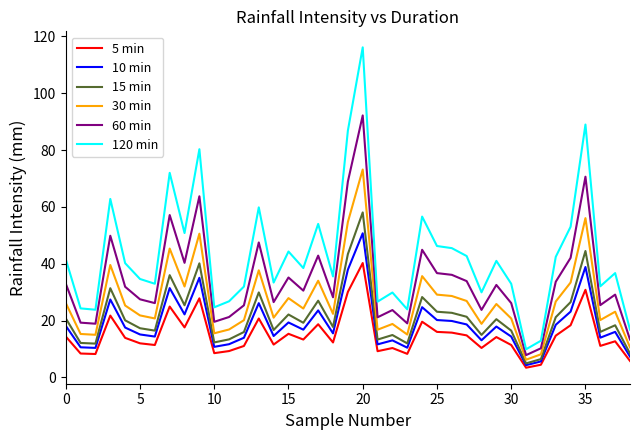

Which series has the largest total across all categories?

120 min